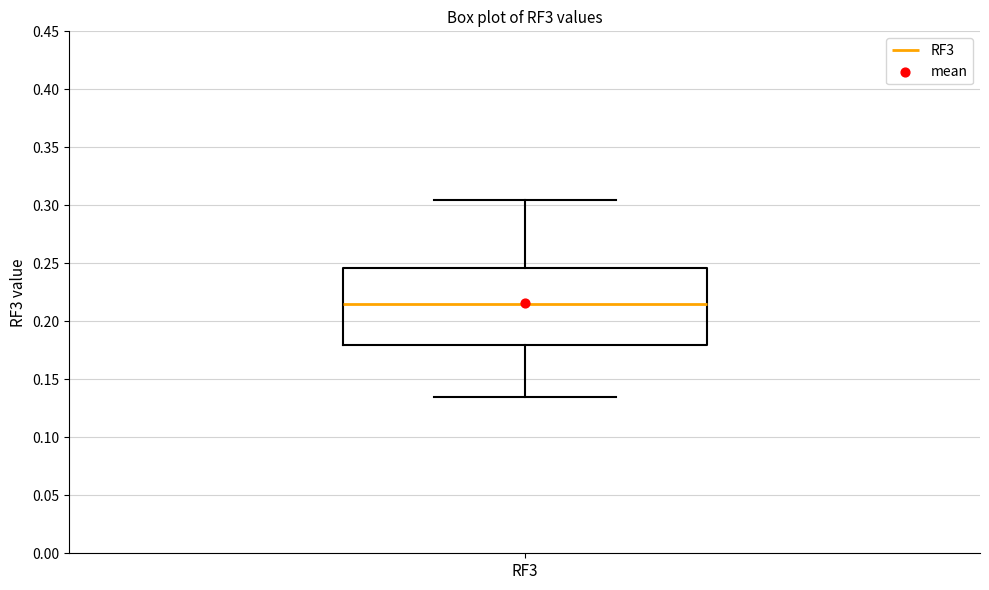

Transcribe this box plot: give where the median line is, the range the box spans, and where the two whiskers end, as read against the y-axis. The values are not printed on the chart, so give them approximately, as read against the axis.

median 0.215, box 0.180 to 0.245, whiskers 0.135 to 0.305